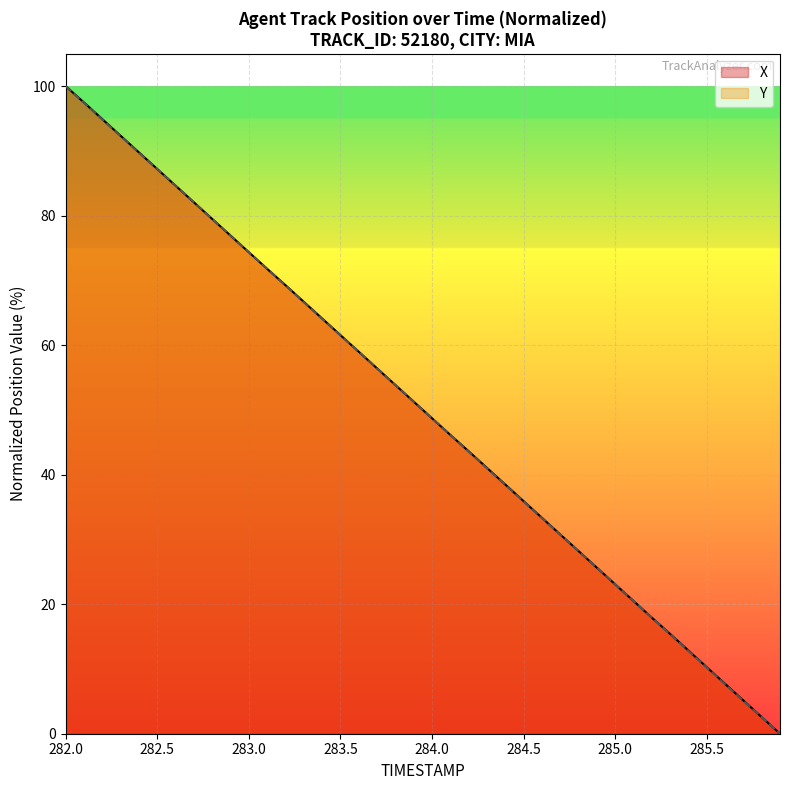

Reading left to right, extract all data points from this chart.

X: 100.0	97.5	94.9	92.3	89.8	87.2	84.6	82.1	79.5	76.9	74.4	71.8	69.3	66.7	64.1	61.6	59.0	56.4	53.9	51.3	48.7	46.1	43.6	41.1	38.5	35.9	33.3	30.8	28.2	25.6	23.1	20.5	17.9	15.4	12.8	10.3	7.7	5.1	2.6	0.0
Y: 100.0	97.4	94.9	92.3	89.7	87.2	84.6	82.1	79.5	76.9	74.4	71.8	69.2	66.6	64.1	61.5	59.0	56.4	53.9	51.3	48.7	46.1	43.6	41.0	38.4	35.9	33.3	30.8	28.2	25.6	23.1	20.5	17.9	15.4	12.8	10.2	7.7	5.1	2.6	0.0